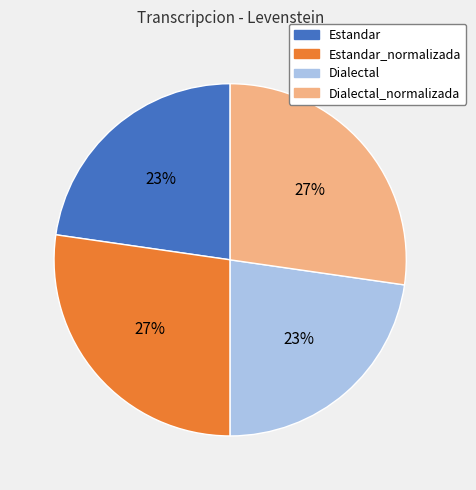

Combined, do Estandar and Dialectal account for over 50%?

No